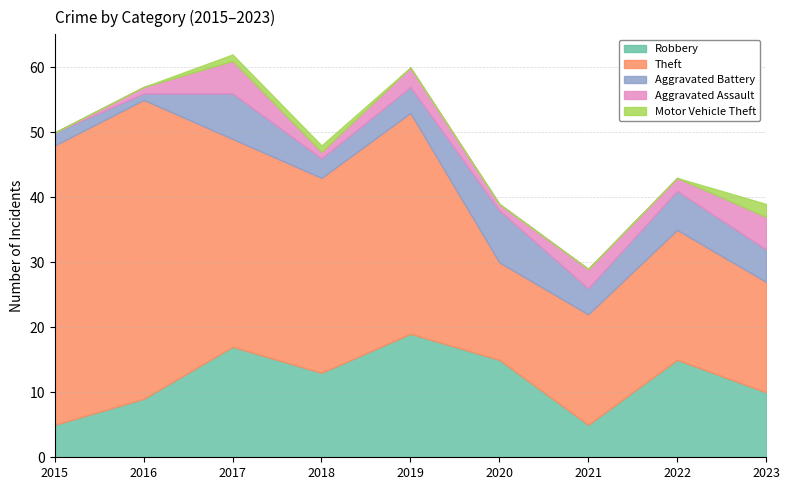

What is the total value across all series at 2022?

43